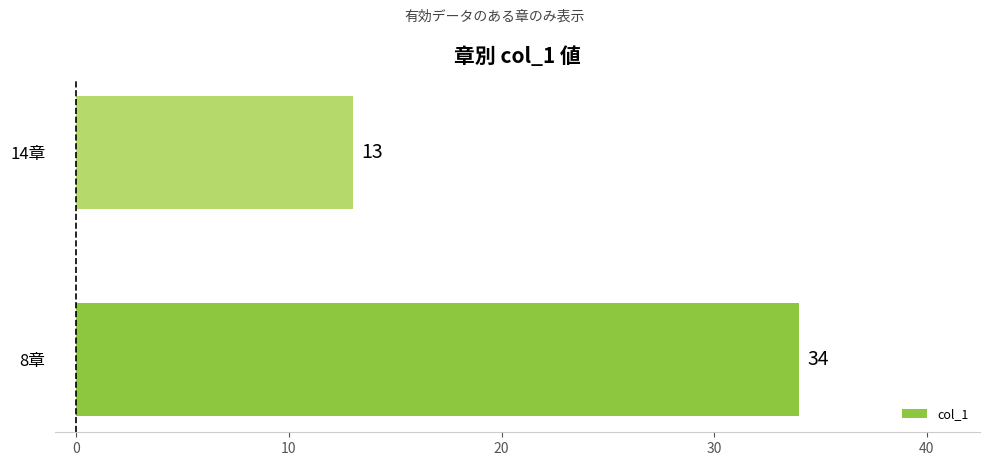

What is the change in value from 8章 to 14章?

-21